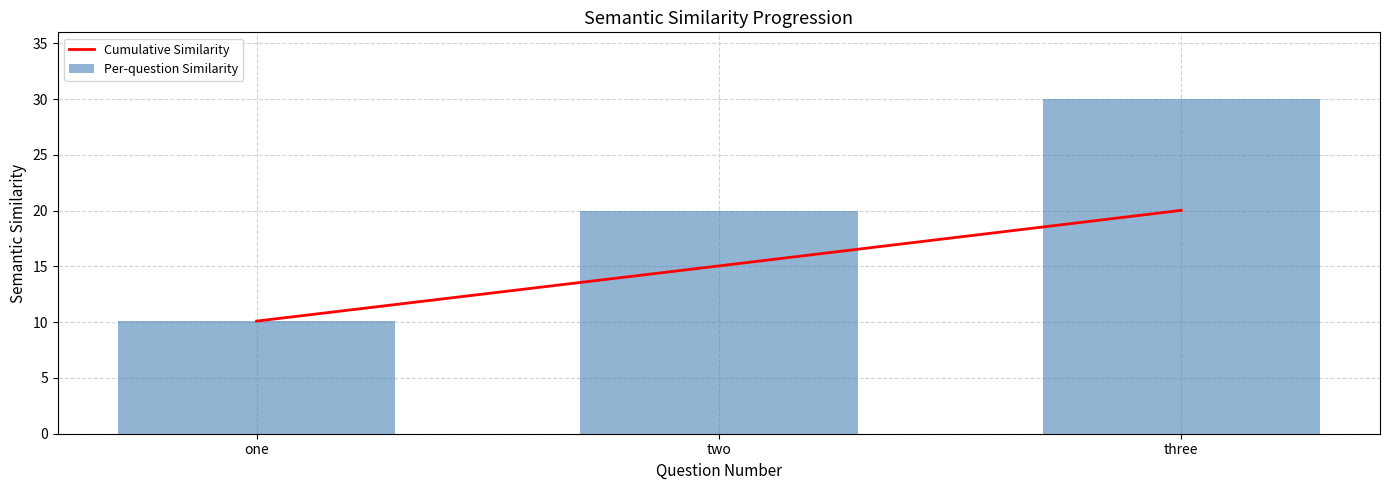

What is the difference between the highest and lowest values at two?

4.9